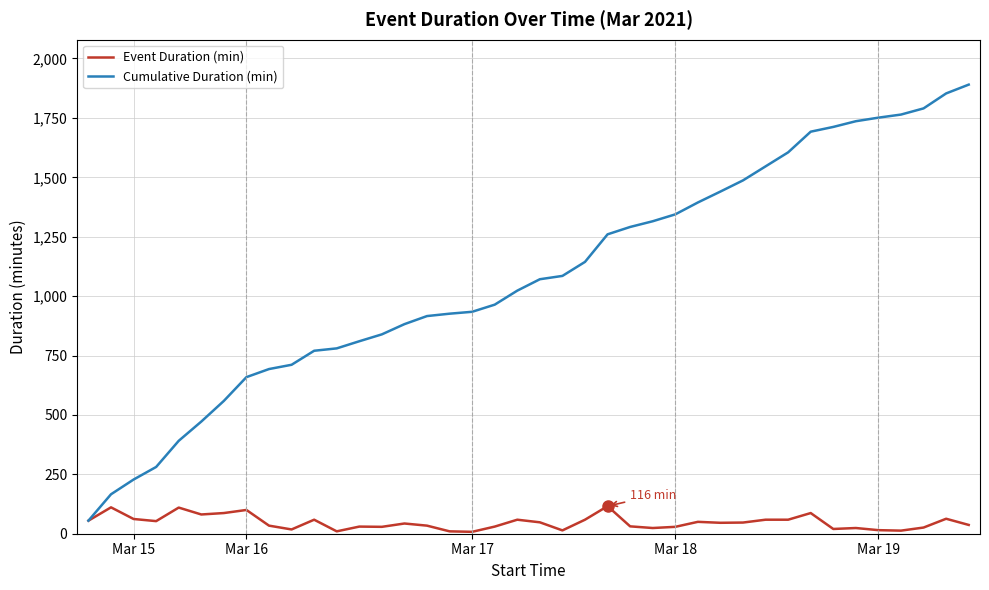

Which series has the largest range (max minus min)?

Cumulative Duration (min)